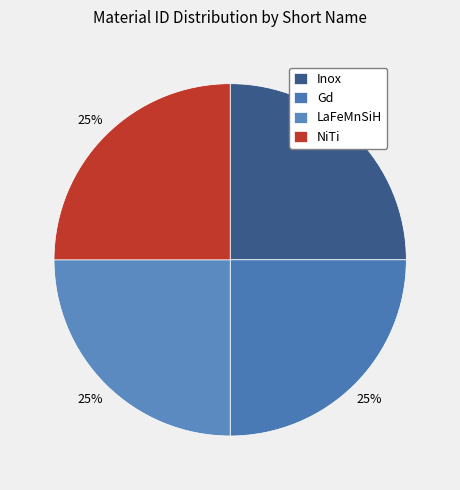

Is the sum of Inox and NiTi greater than half?

No